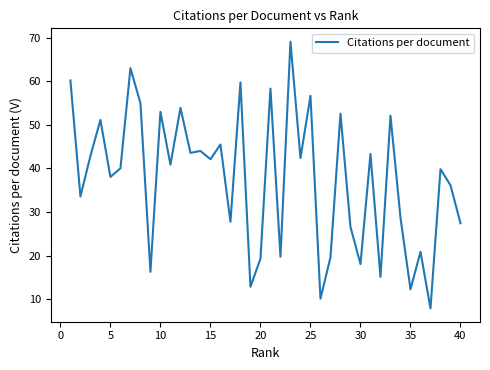

How many categories are shown in the chart?

40